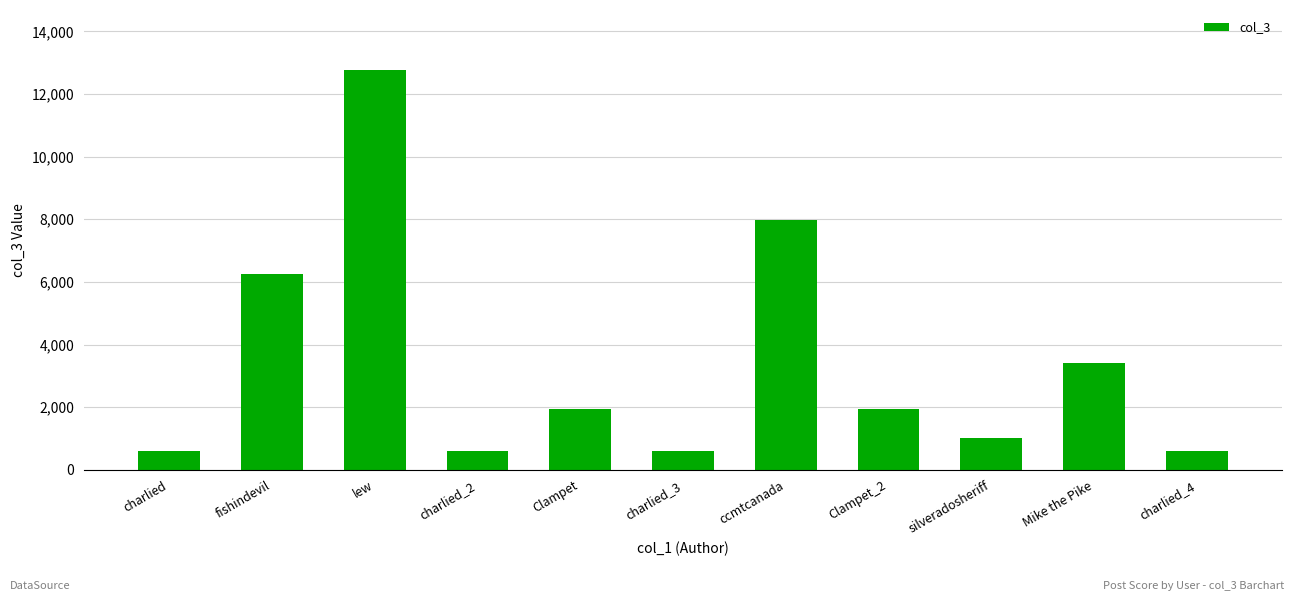

What is the label of the 5th bar from the right?

ccmtcanada